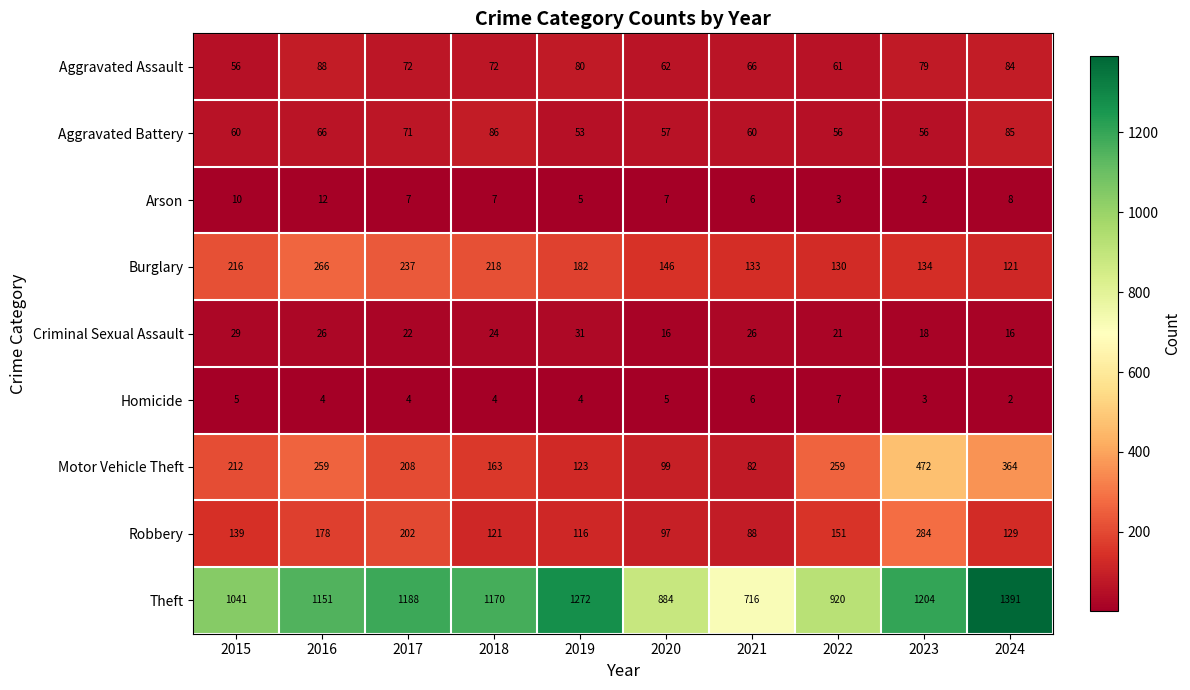

What is the difference between the Motor Vehicle Theft values at 2019 and 2022?

136